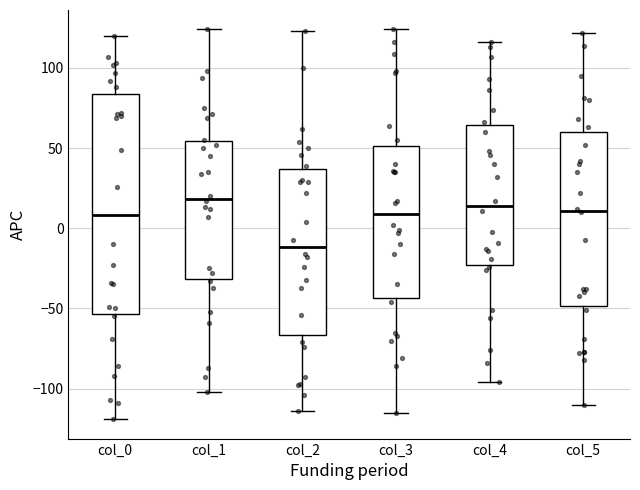

Reading left to right, read every box against the y-axis: the position of its median line, the range the box covers, and the ends of its whiskers. The values are not printed on the chart, so give them approximately, as read against the axis.

col_0: median 10, box -55 to 85, whiskers -120 to 120
col_1: median 20, box -30 to 55, whiskers -100 to 125
col_2: median -10, box -65 to 35, whiskers -115 to 125
col_3: median 10, box -45 to 50, whiskers -115 to 125
col_4: median 15, box -25 to 65, whiskers -95 to 115
col_5: median 10, box -50 to 60, whiskers -110 to 120